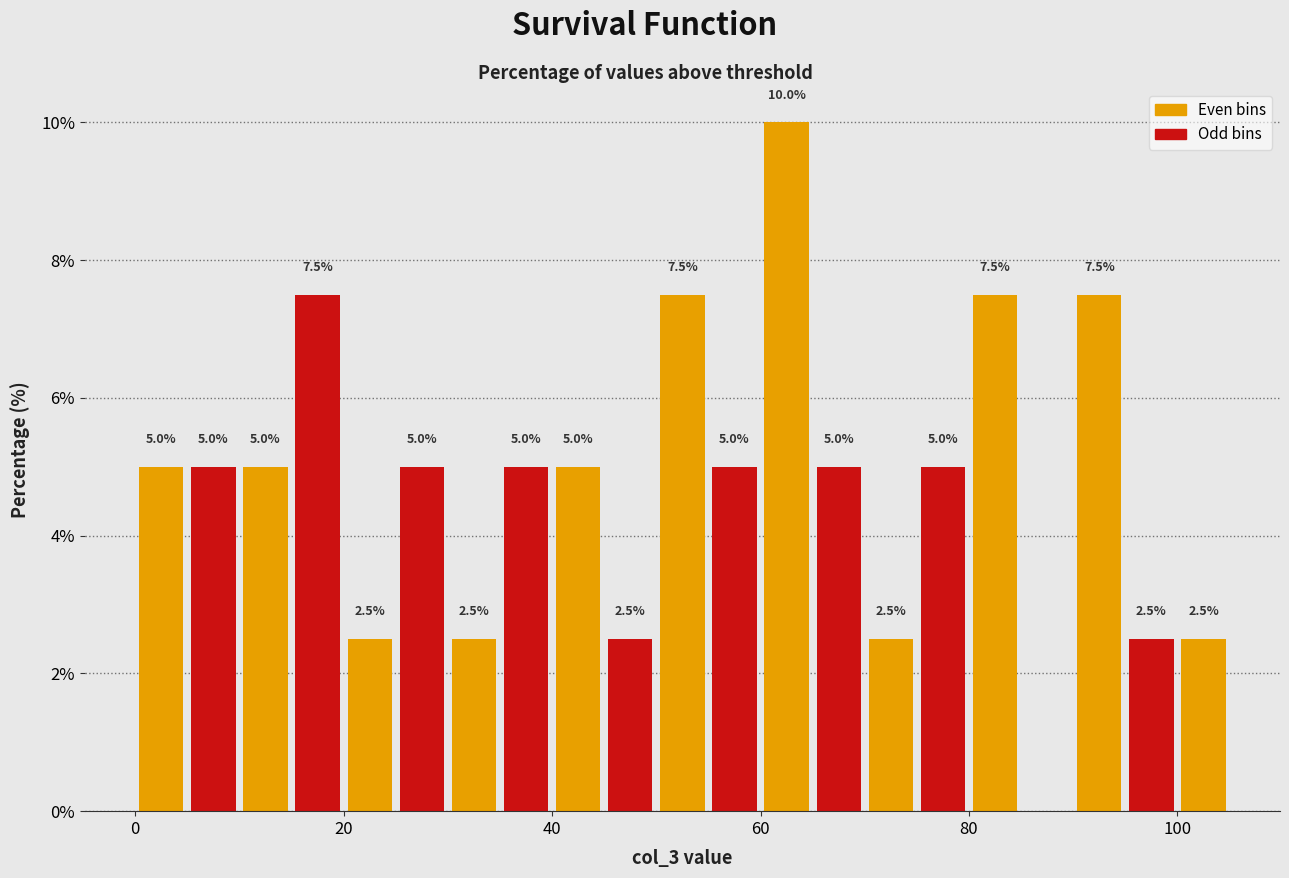

Read against the x-axis, roughly where is the centre of the tallest bar?

62